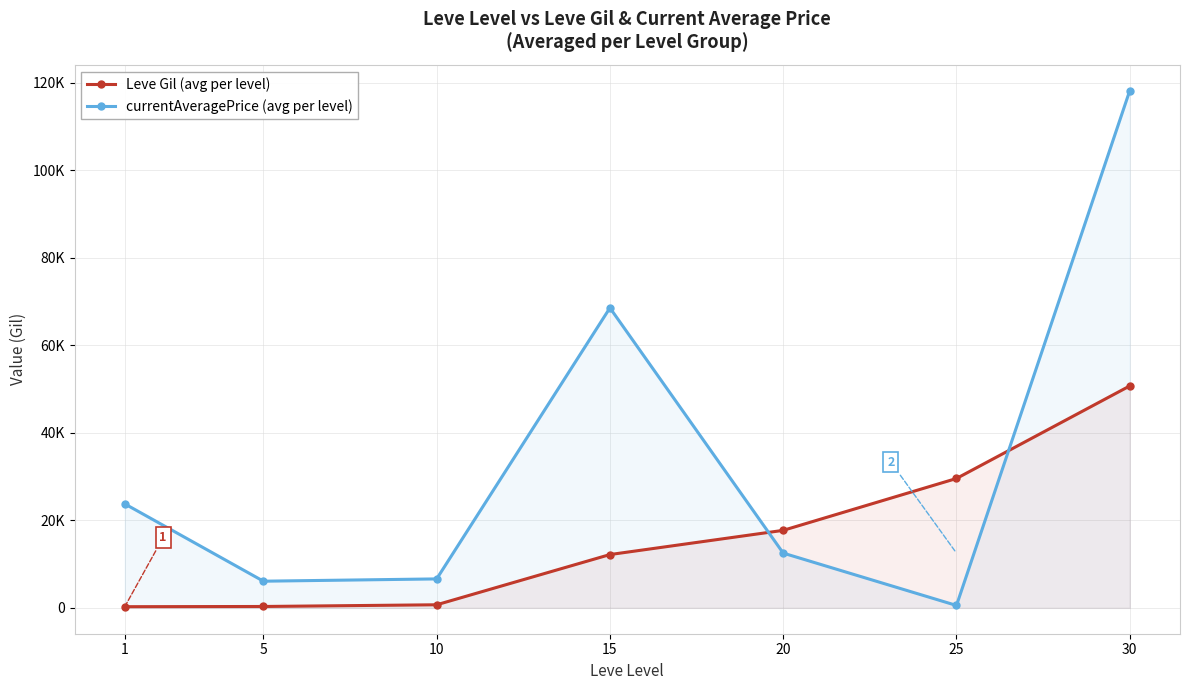

Does the chart display data point markers on the line(s)?

Yes